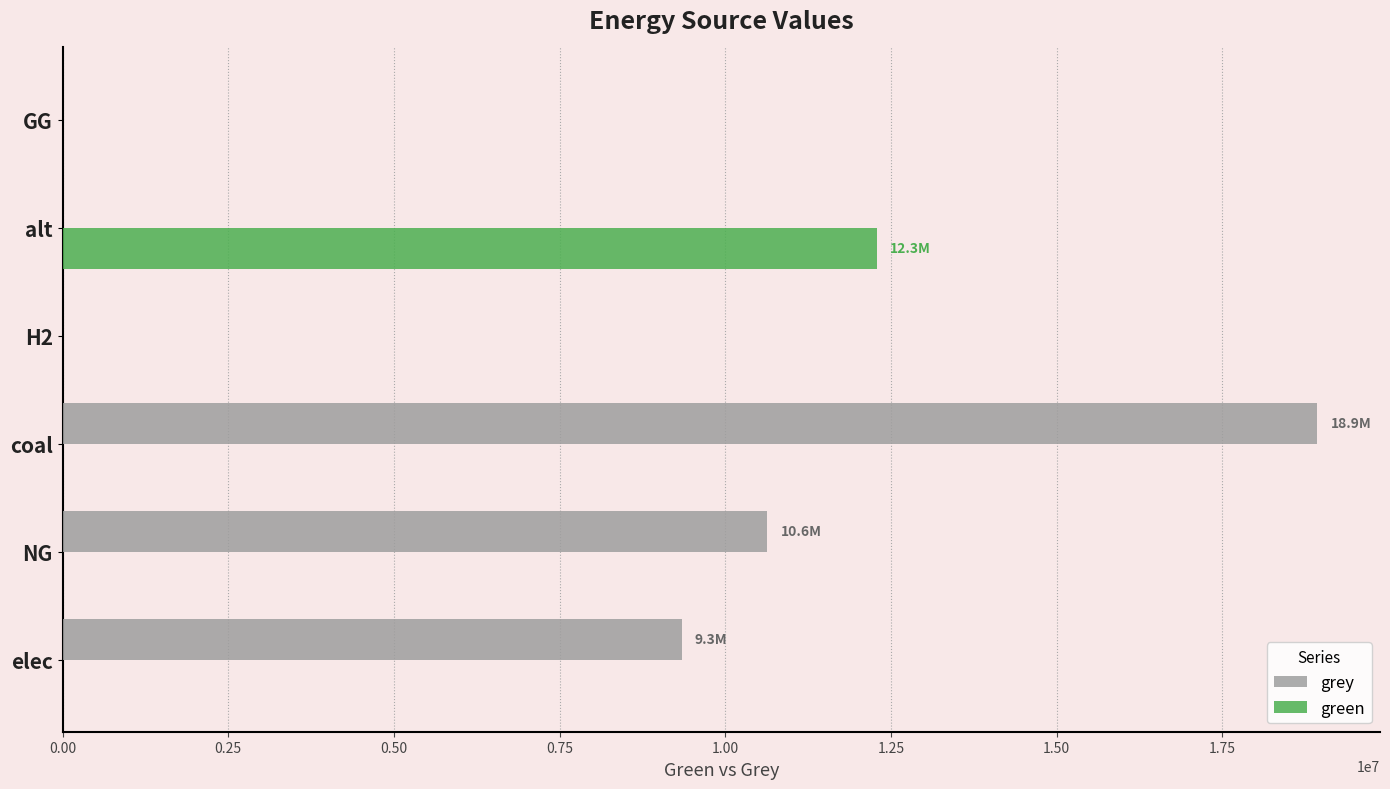

The green series shows 6189175.6 at GG. True or false?

False